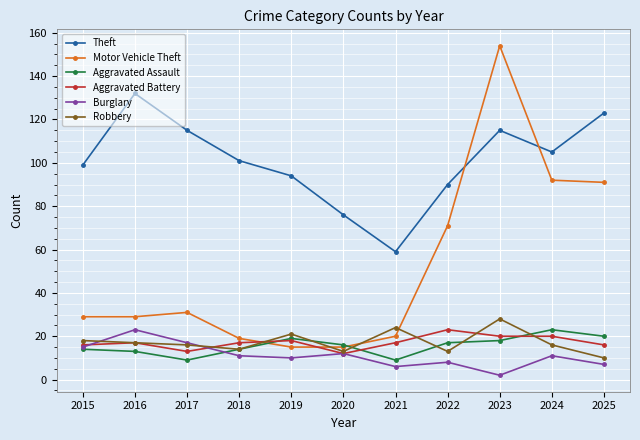

What is the sum of the Theft values at 2016 and 2015?

231